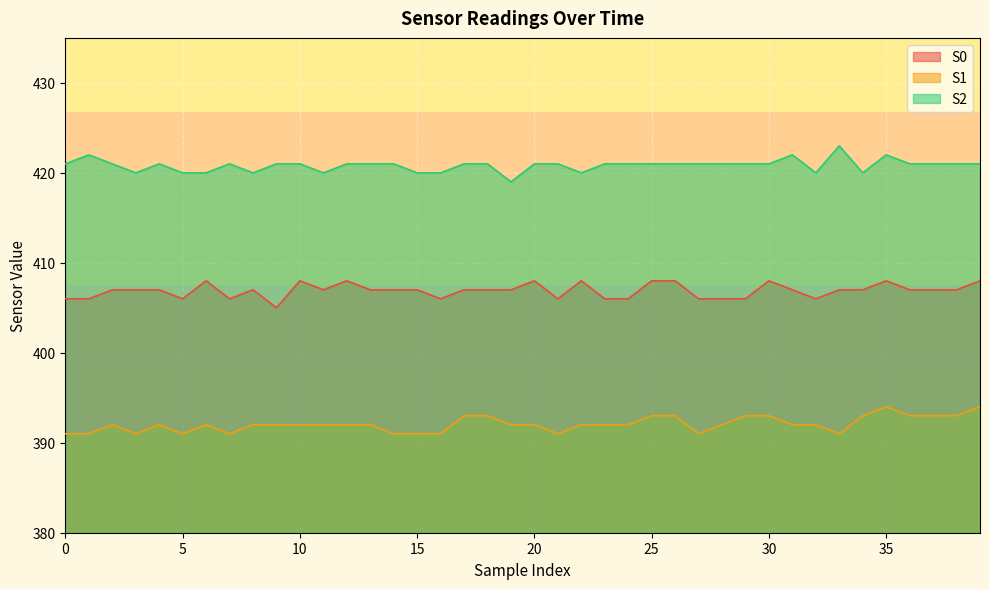

Rank the categories by S2 value from lowest to highest.

19, 3, 5, 6, 8, 11, 15, 16, 22, 32, 34, 0, 2, 4, 7, 9, 10, 12, 13, 14, 17, 18, 20, 21, 23, 24, 25, 26, 27, 28, 29, 30, 36, 37, 38, 39, 1, 31, 35, 33